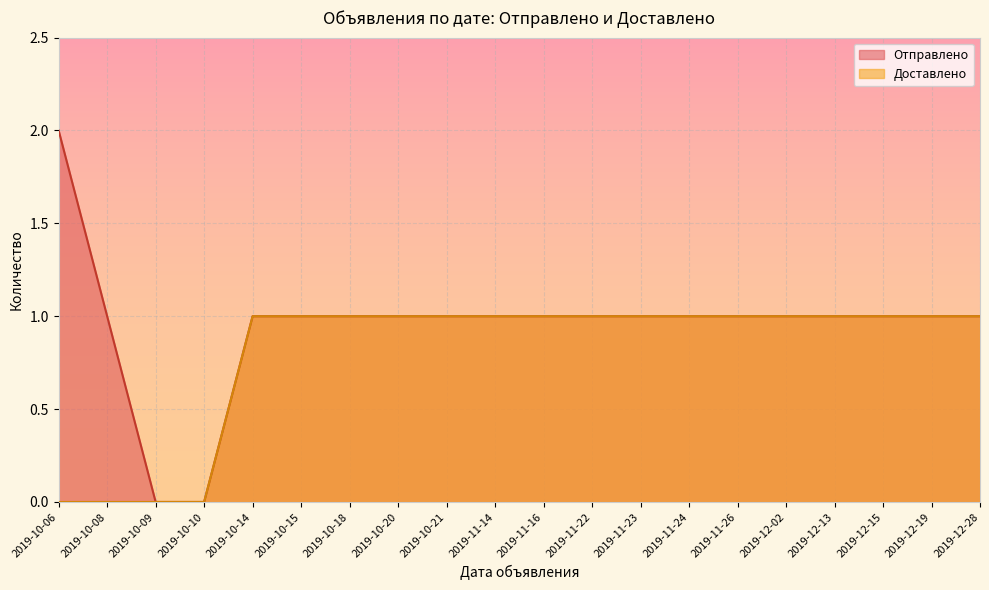

Which category has the lowest value in the Доставлено series?

2019-10-06